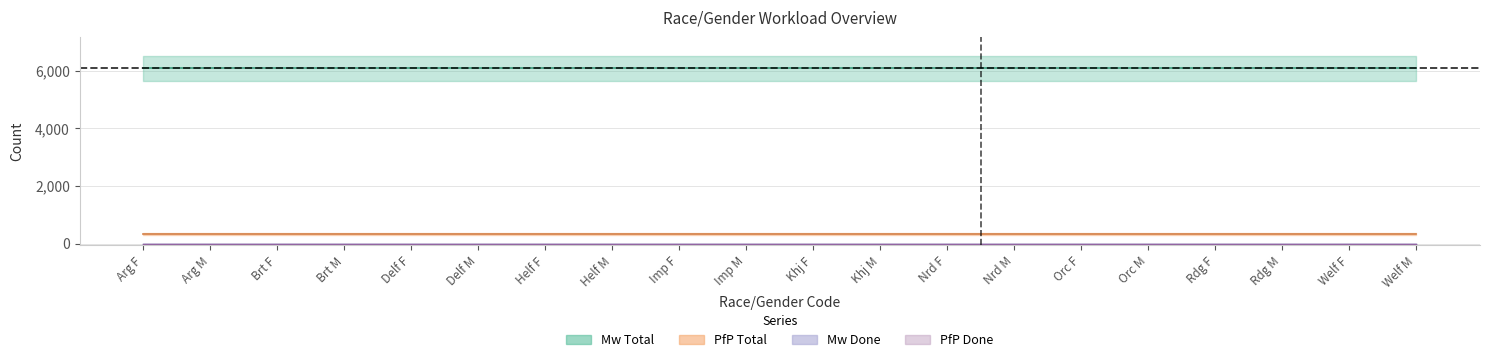

Which series has the largest total across all categories?

Mw Total